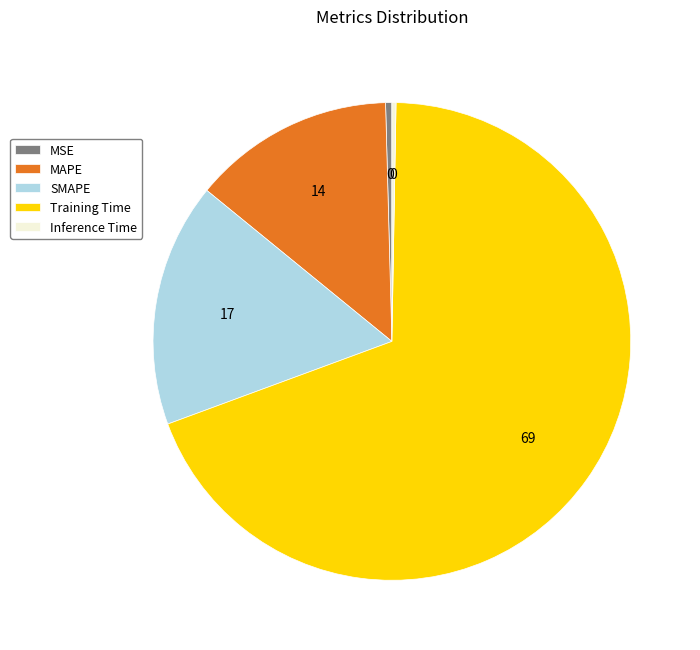

What is the largest slice in the pie chart?

Training Time